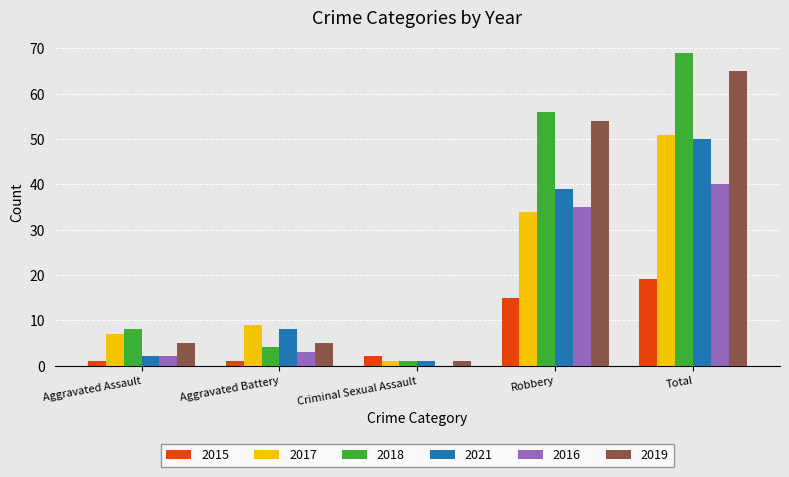

At which label is 2021 closest to 25?

Robbery